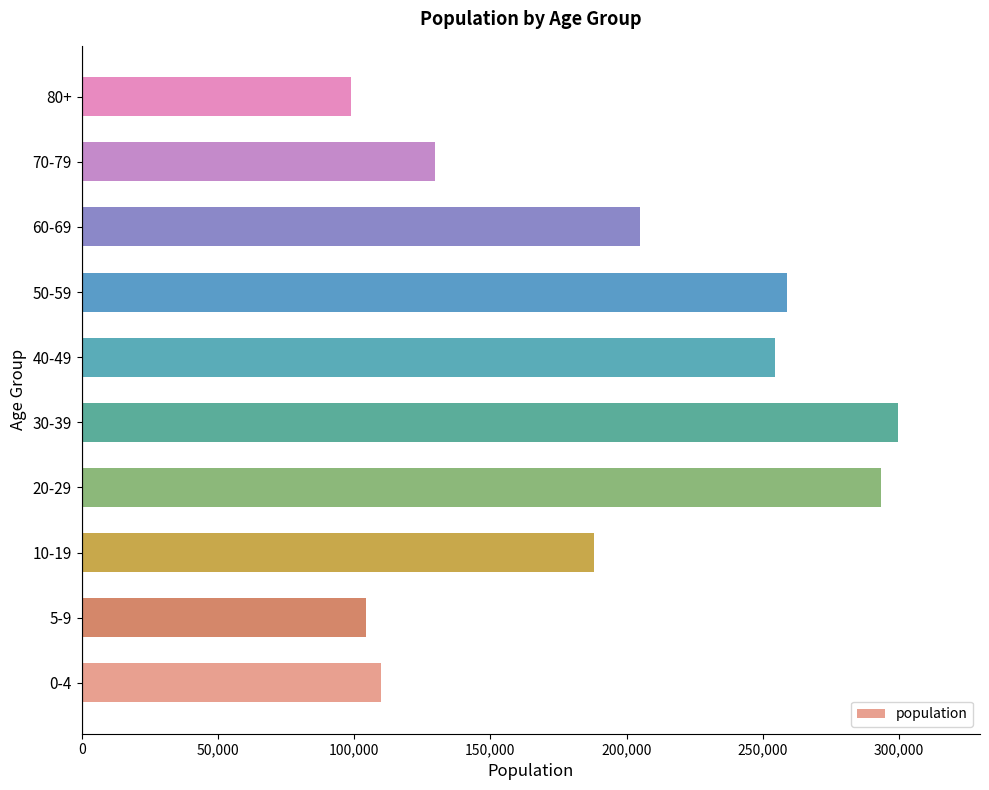

Between 20-29 and 60-69, which is larger?

20-29